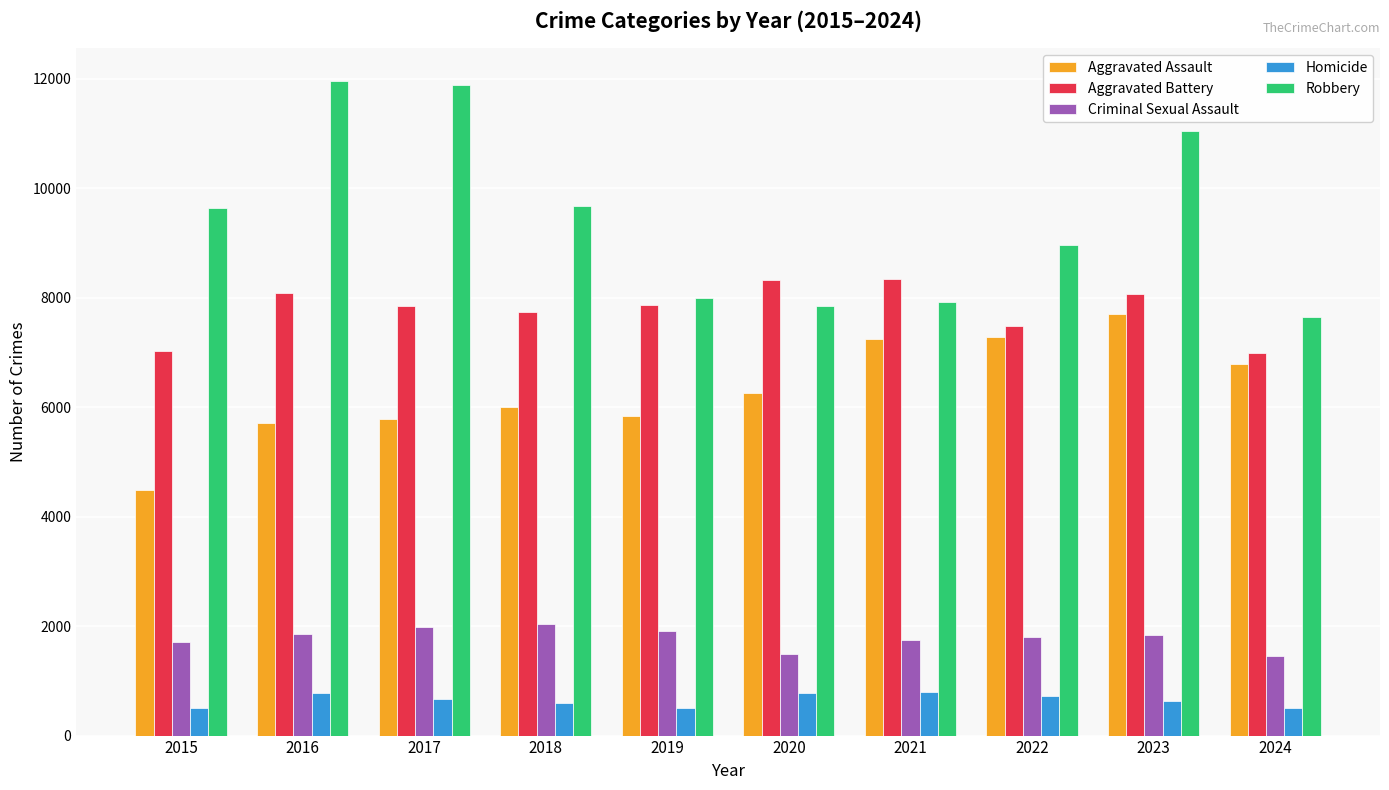

What is the minimum value for Aggravated Assault?

4480